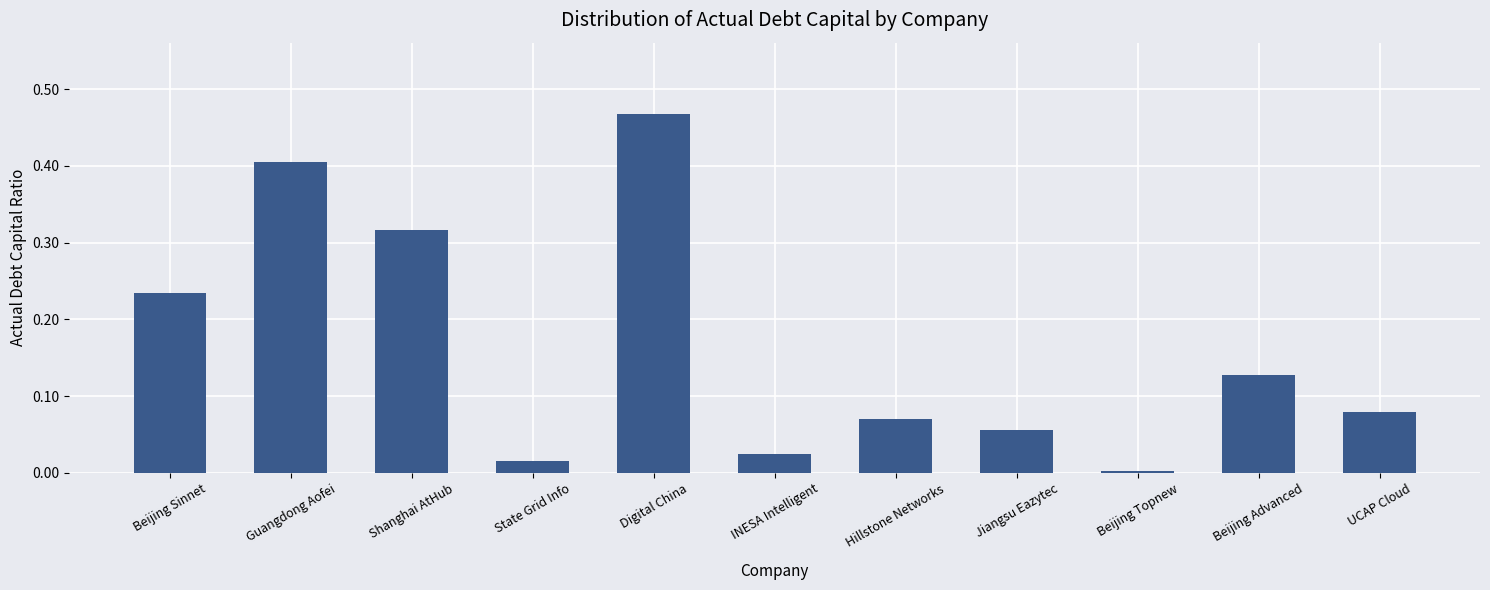

What value does the data have at Guangdong Aofei?

0.4